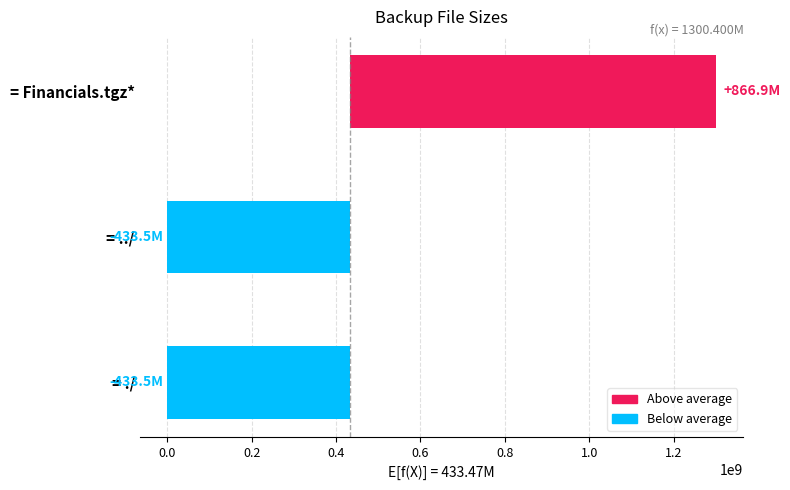

What is the difference between the maximum and minimum values?

1300396141.0